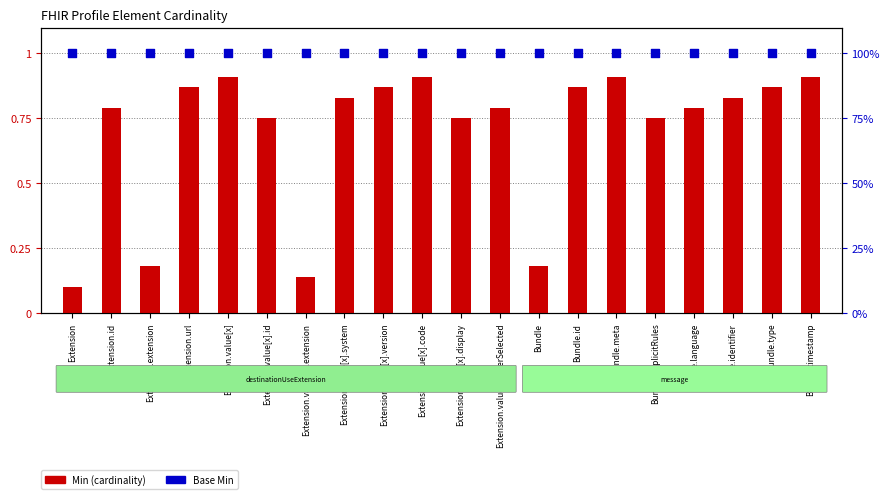

What is the total value across all series at Extension.value[x].code?

1.9